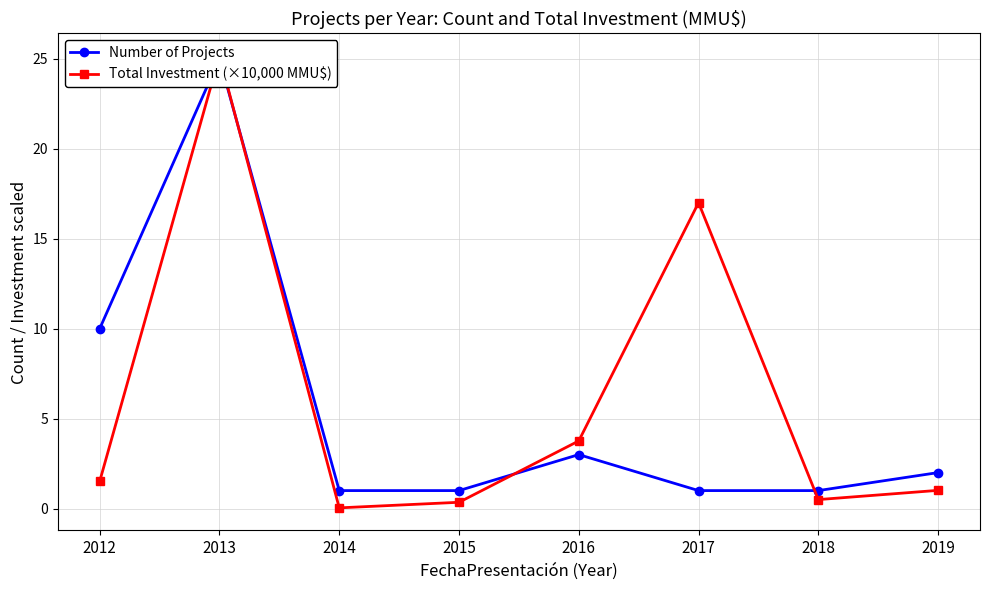

True or false: Number of Projects has a value of 1.0 at 2017.

True